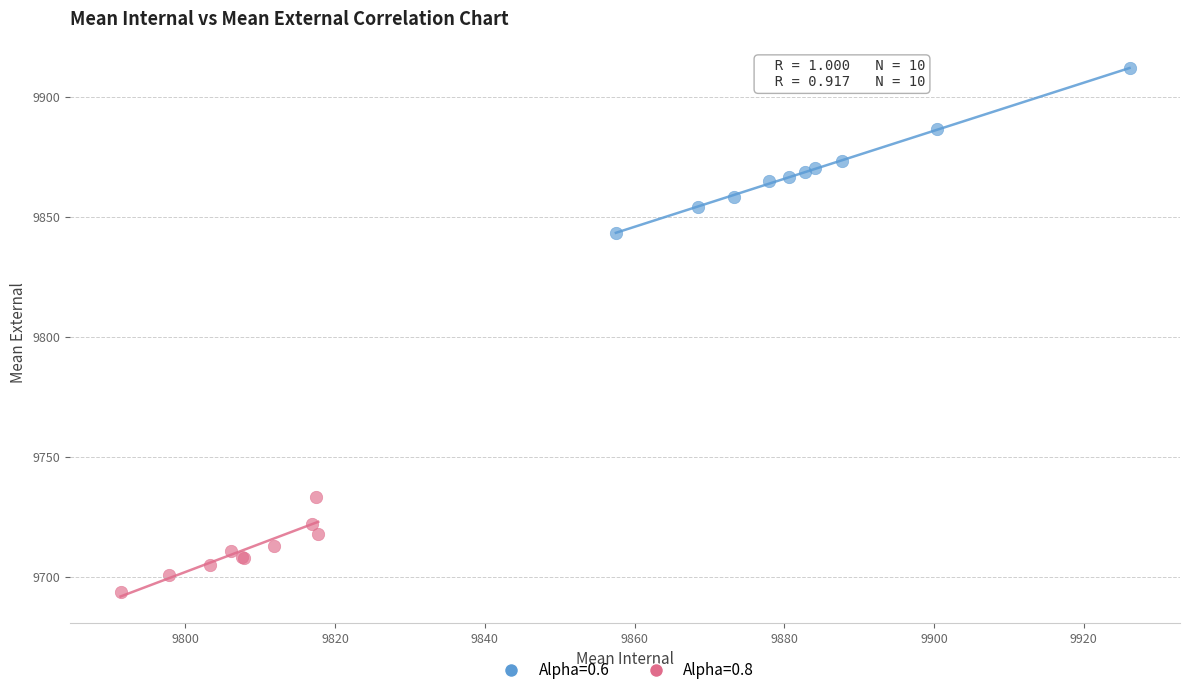

Which series contains the highest Y value?

Alpha=0.6